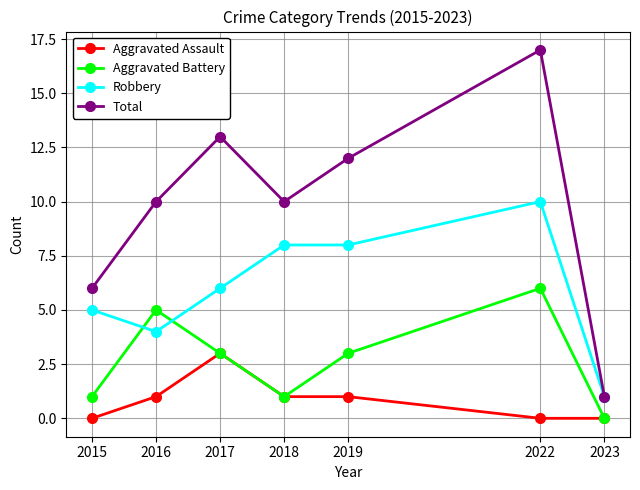

Rank the series at 2022 from highest to lowest value.

Total, Robbery, Aggravated Battery, Aggravated Assault